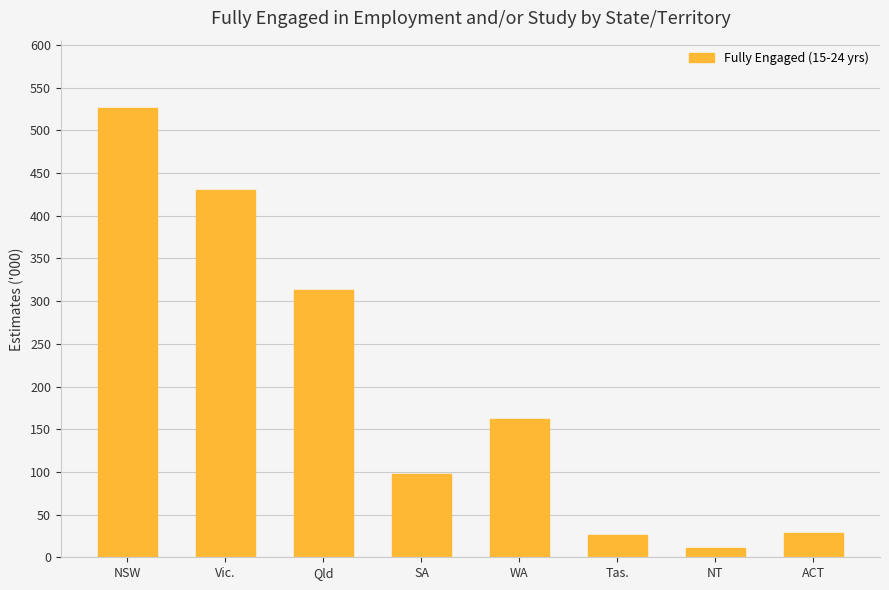

What is the sum of the values at NT and Tas.?

36.6